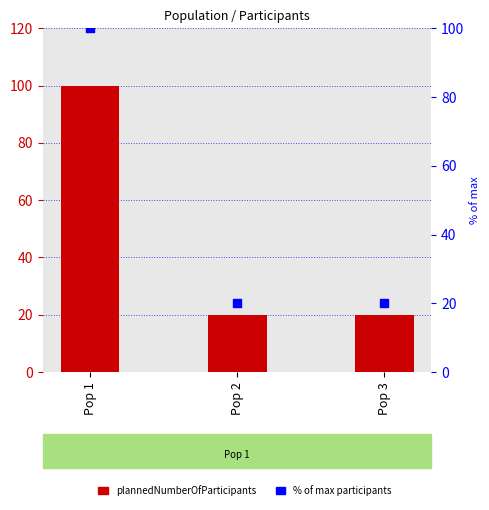

Which series reaches the minimum Y coordinate?

plannedNumberOfParticipants